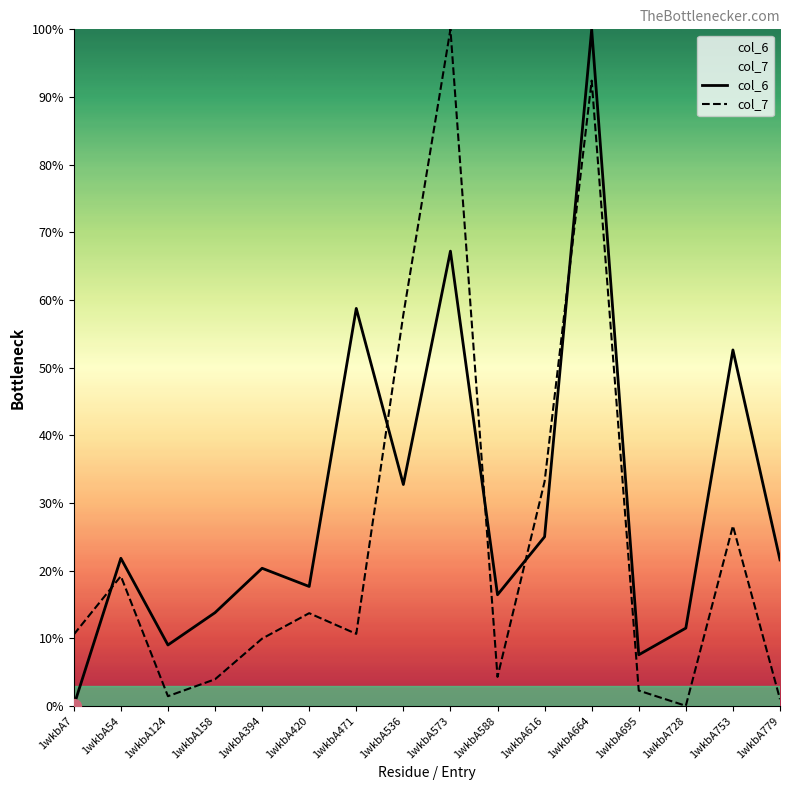

Is the value of col_6 at 1wkbA420 greater than the value of col_7 at 1wkbA536?

No